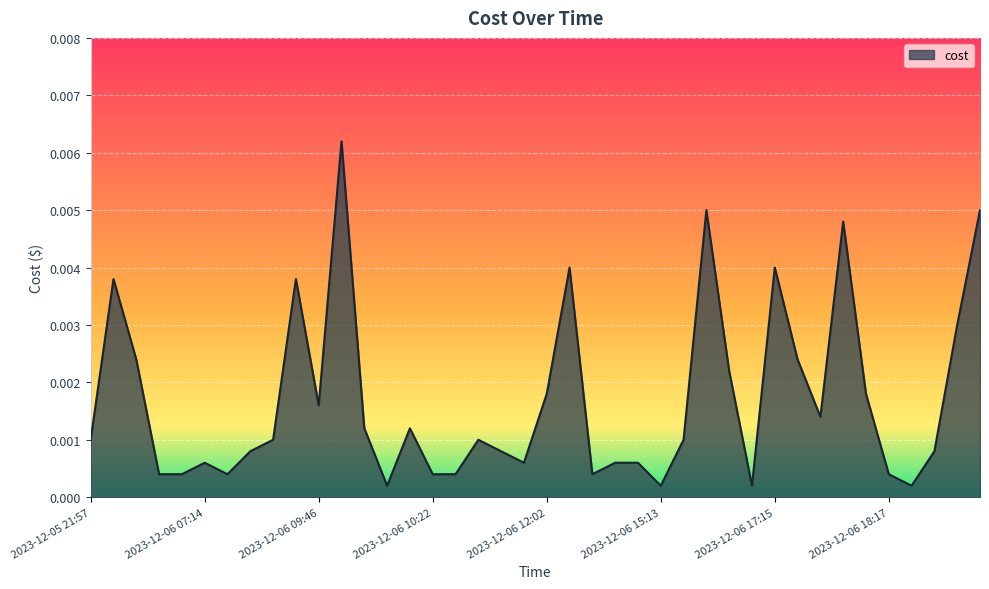

What is the label of the 39th point from the right?

2023-12-05 22:02